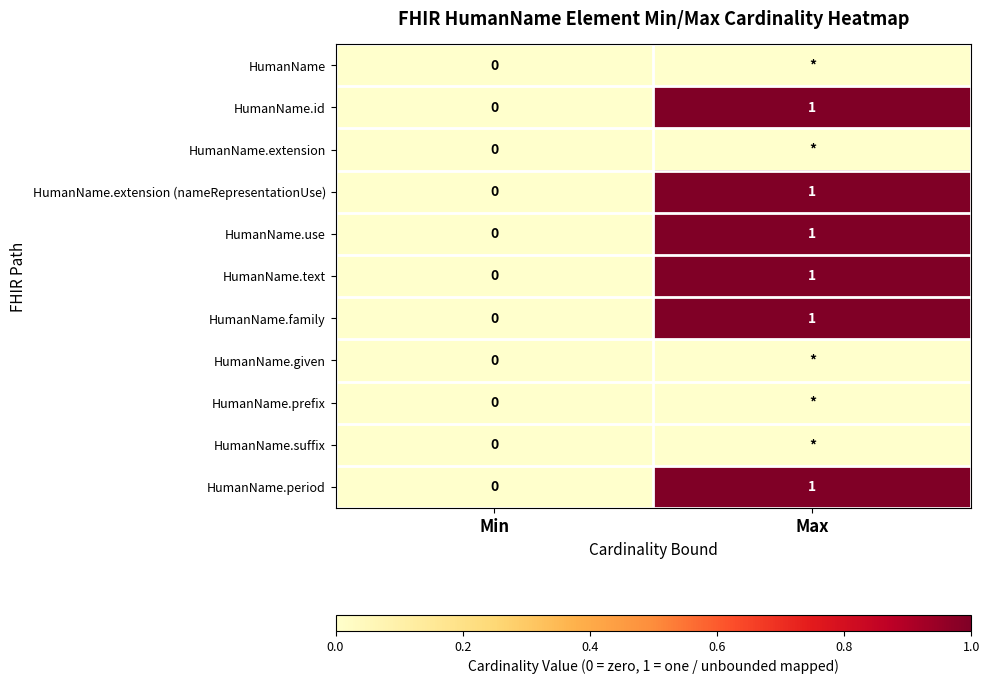

At which category does the chart reach its peak across all series?

Max